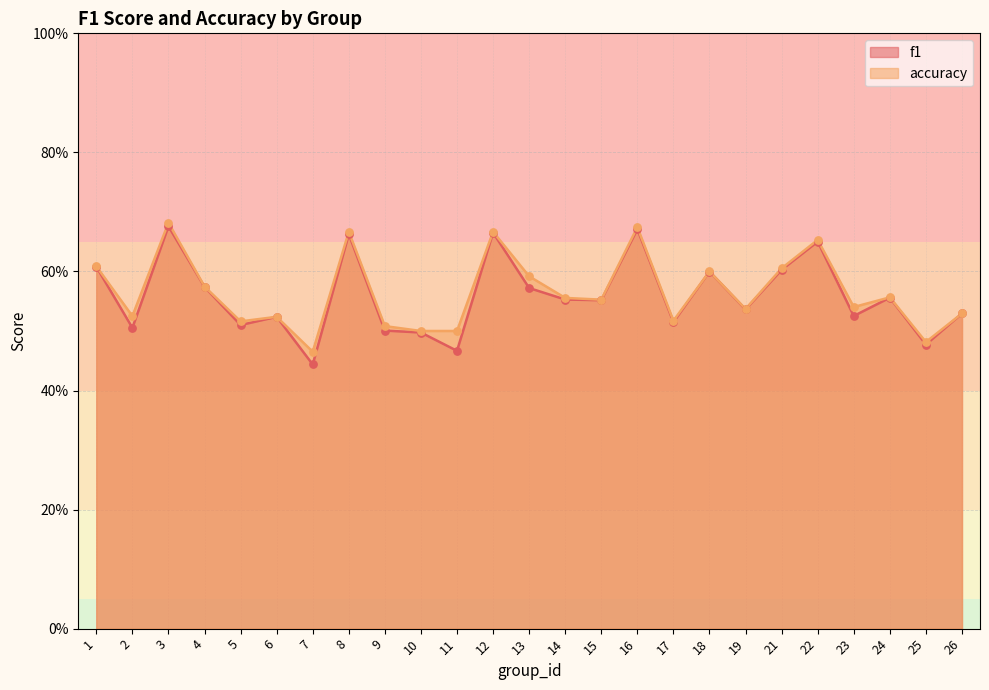

At how many categories does at least one series exceed 0?

25